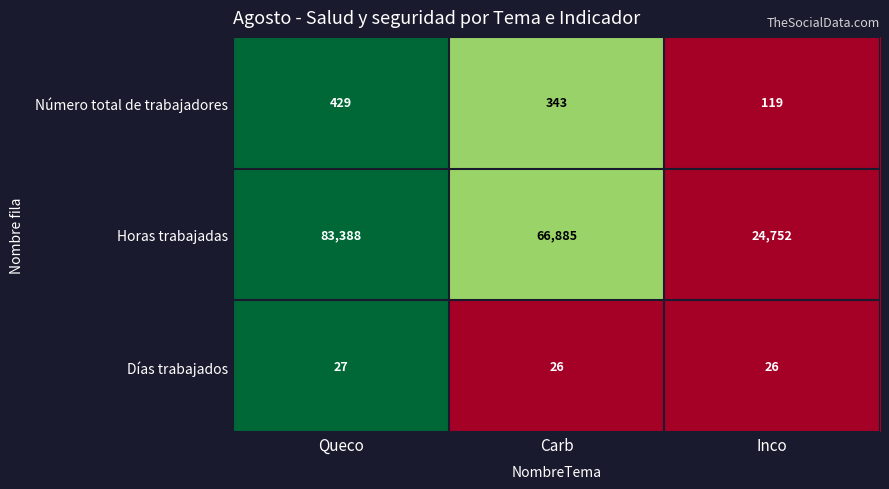

Is it true that Número total de trabajadores equals 343 at Carb?

True